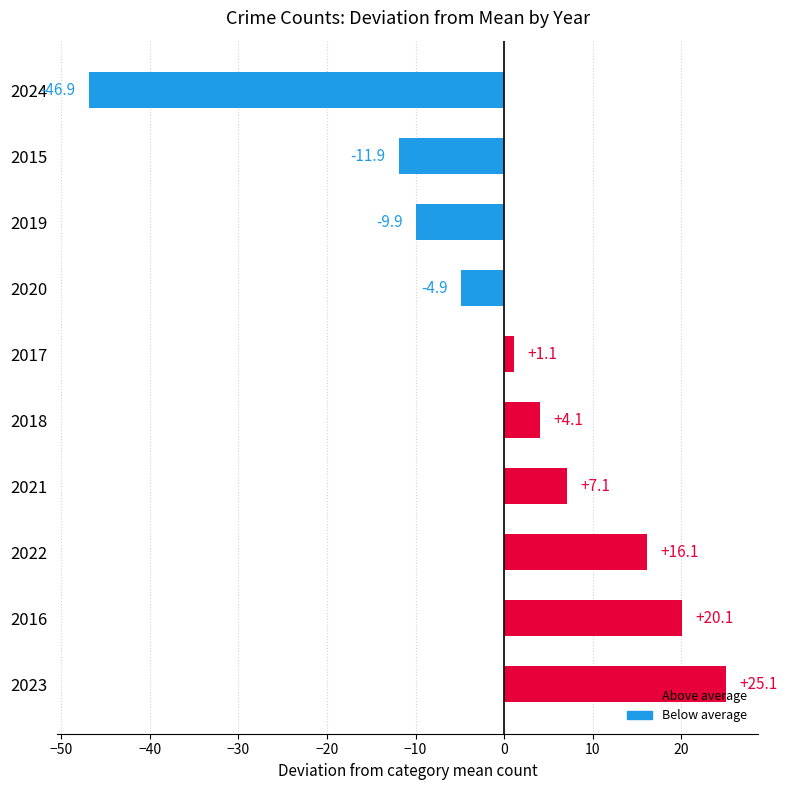

Between 2019 and 2024, which is larger?

2019